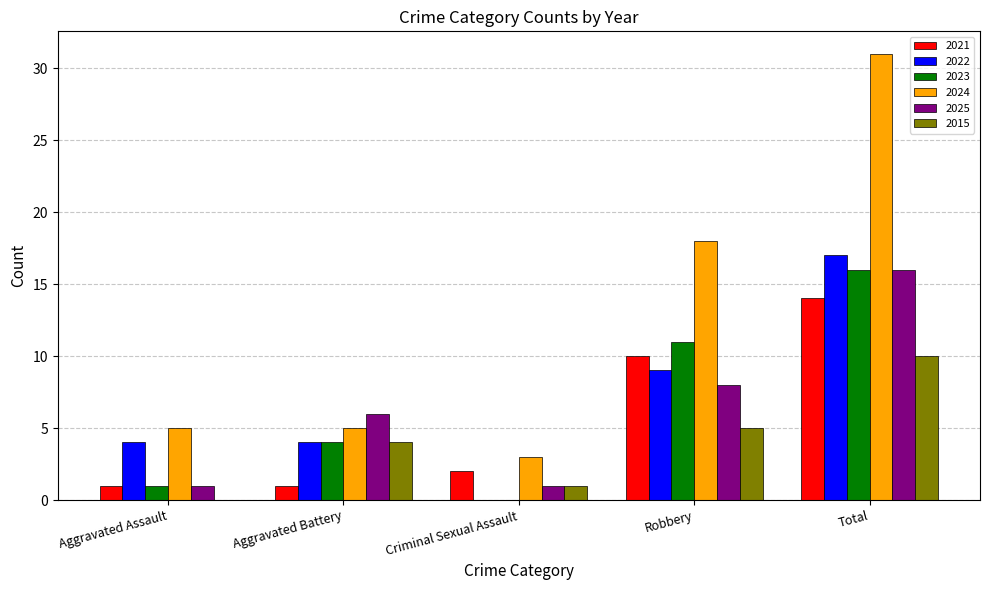

Which label corresponds to the largest value in the chart?

Total